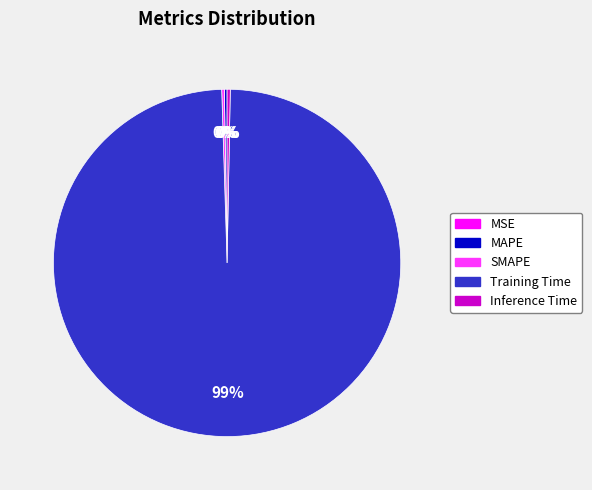

What is the largest slice in the pie chart?

Training Time